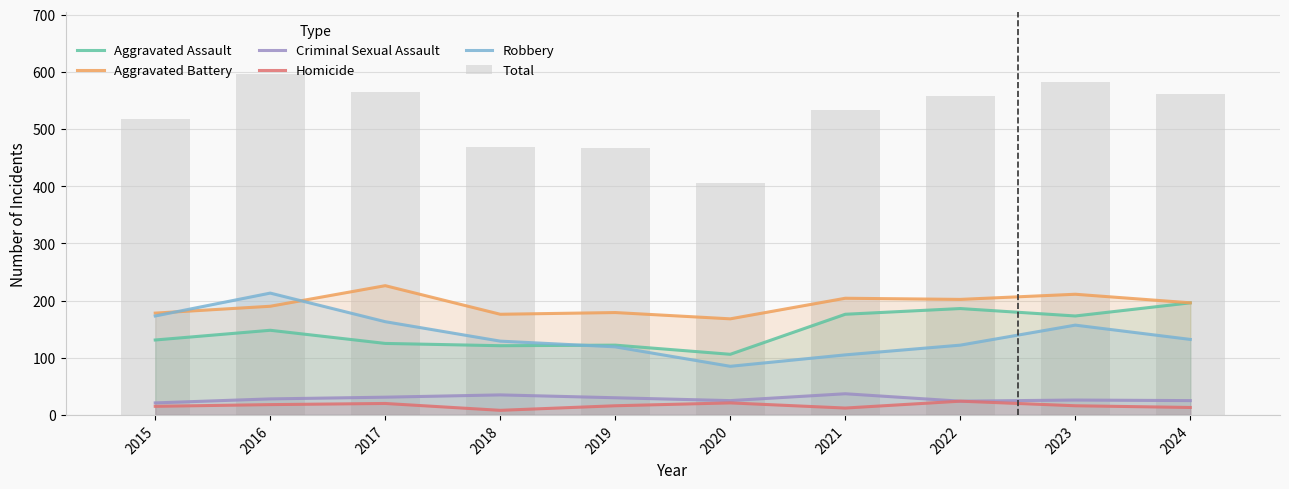

Which series has the largest range (max minus min)?

Total